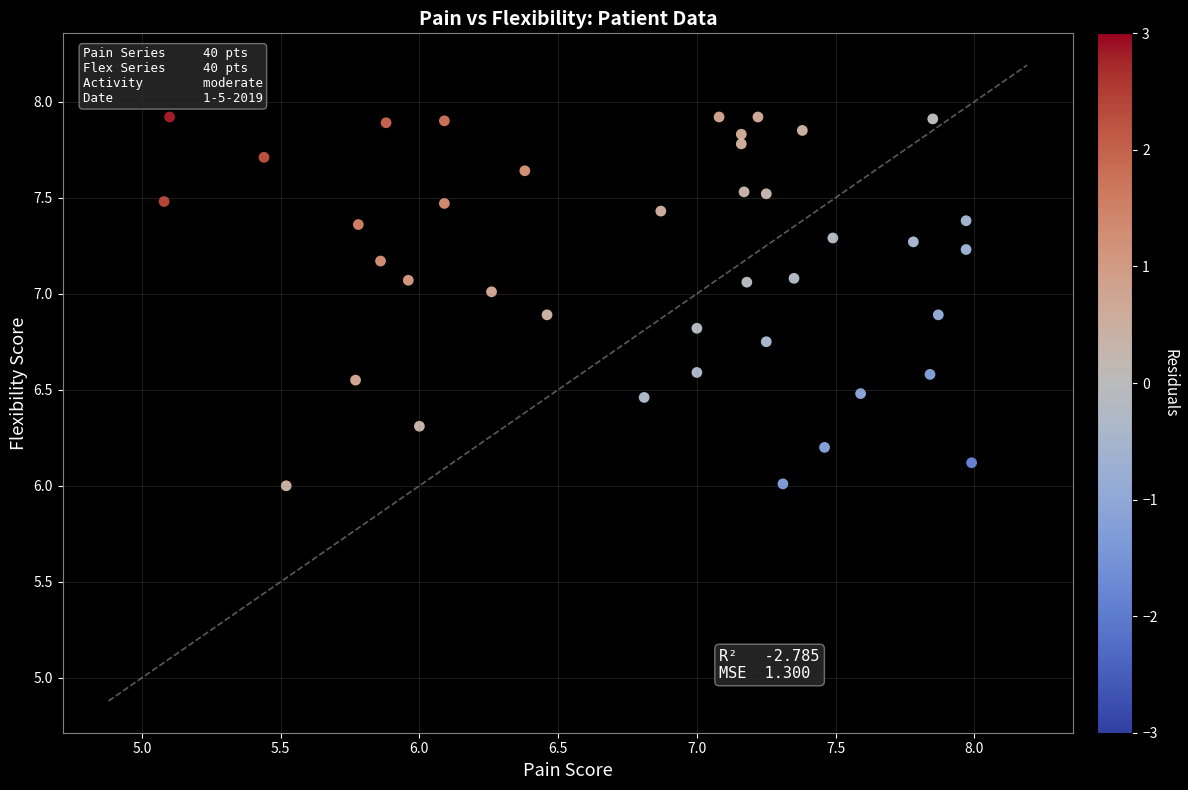

What is the range of X values (max minus min)?

2.9